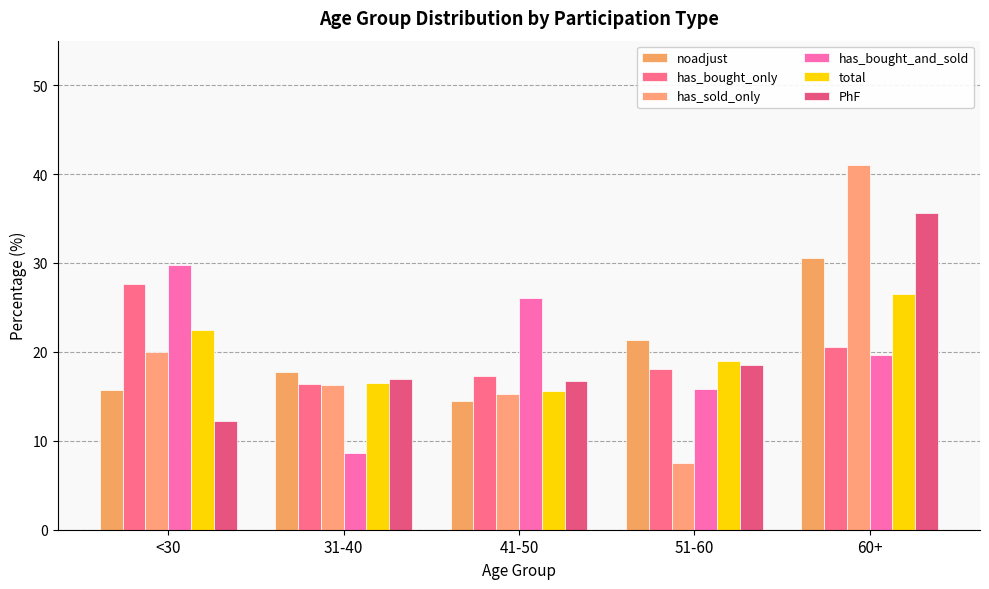

Is it true that has_bought_and_sold equals 8.6 at 31-40?

True